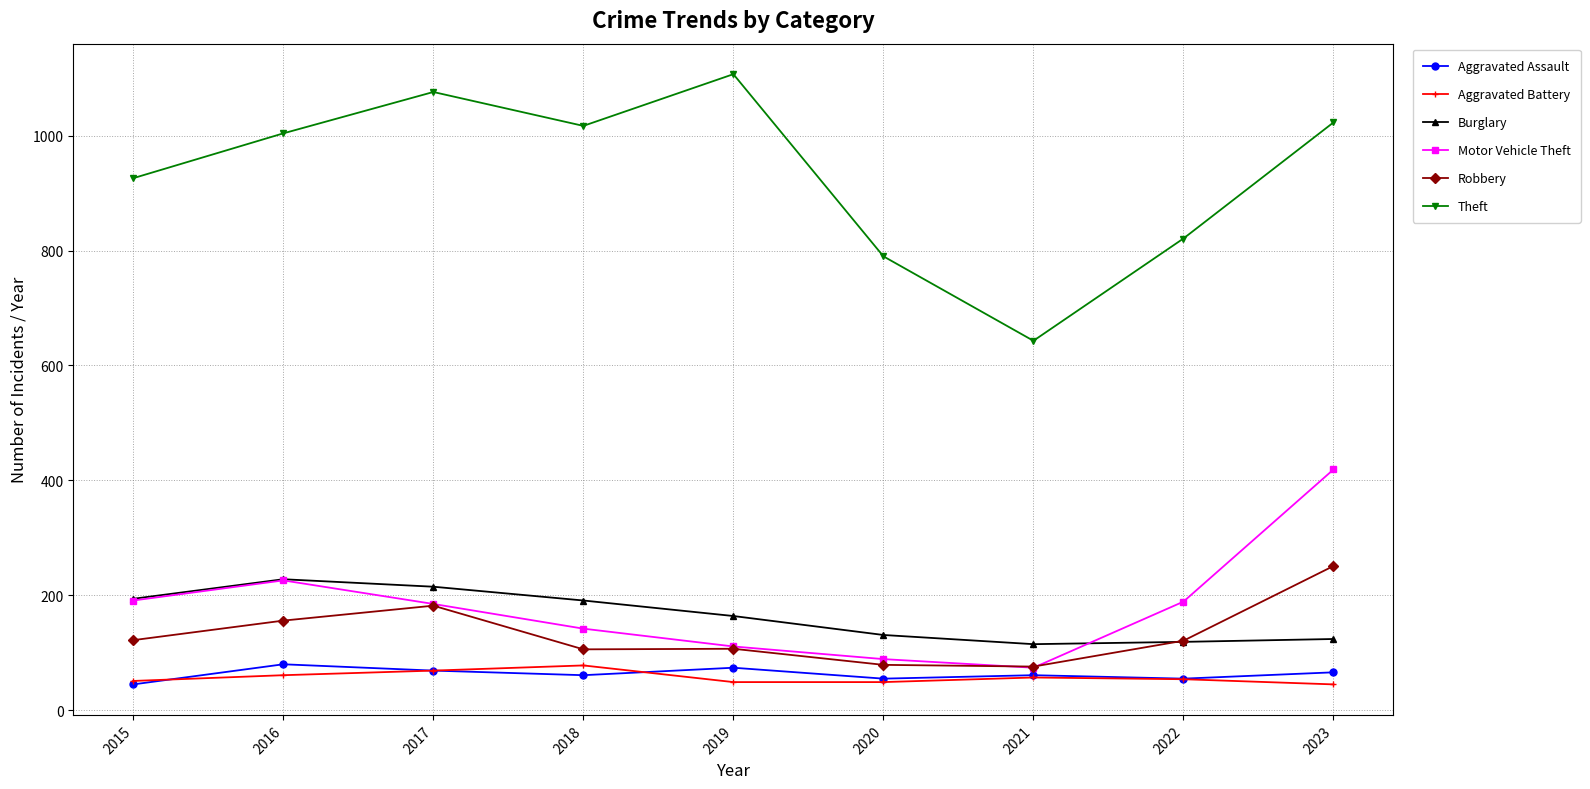

What is the total value across all series at 2022?

1359